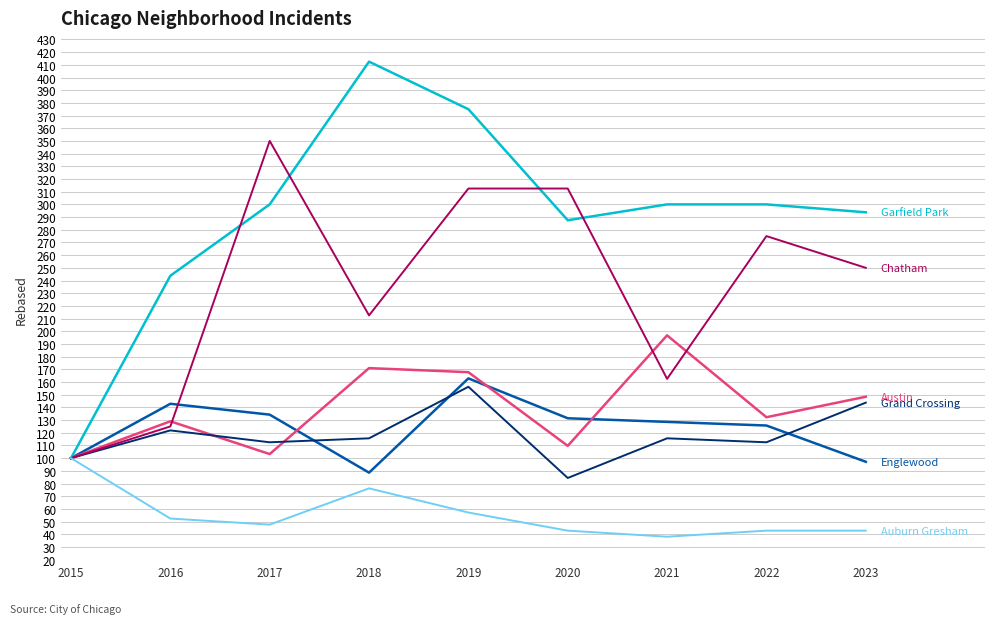

What is the spread (max minus min) of values at 2022?

257.1